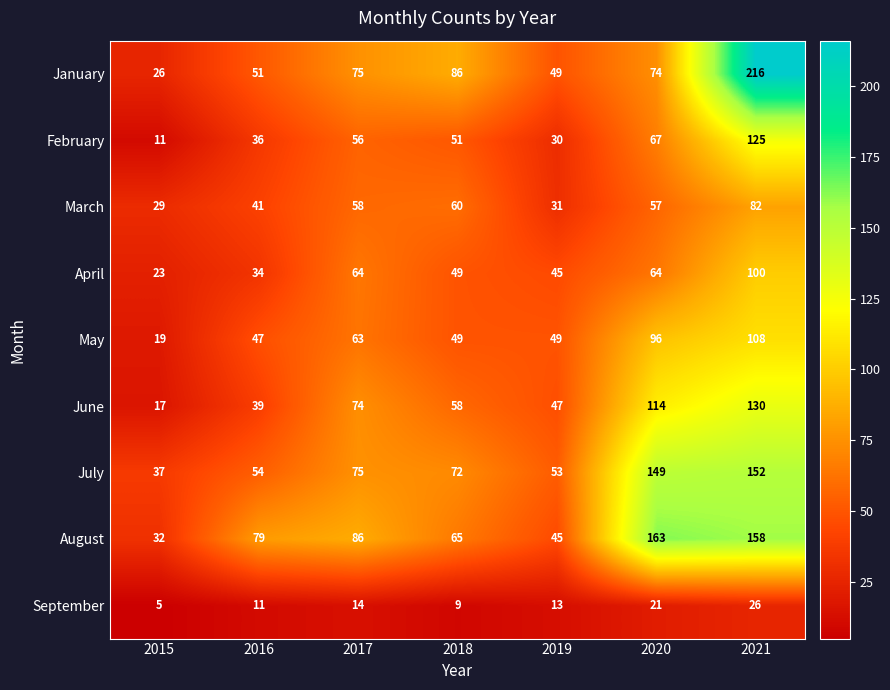

Rank the series at 2015 from highest to lowest value.

July, August, March, January, April, May, June, February, September